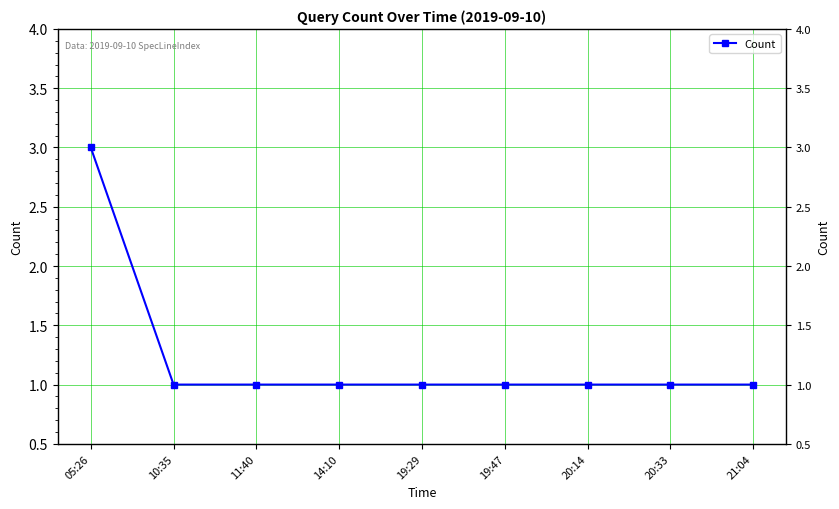

What position from the right is 20:33?

2